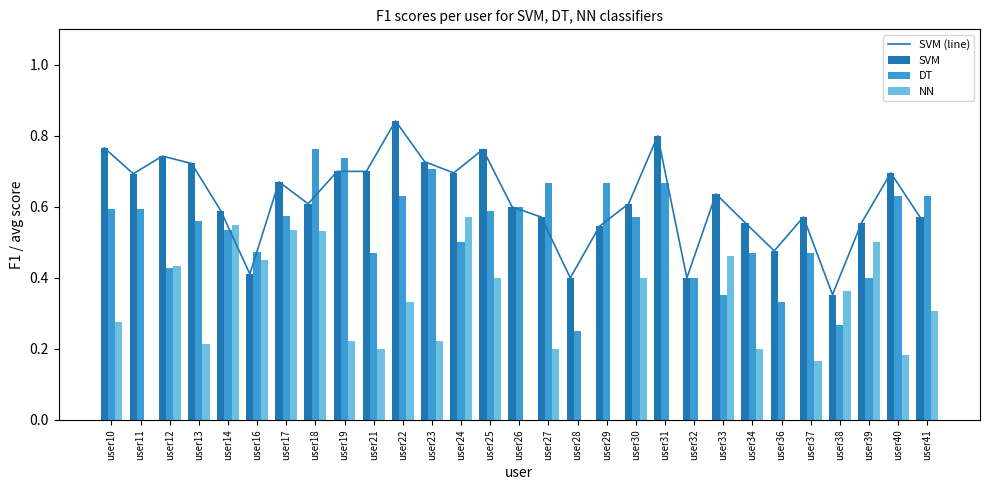

Which series has the largest range (max minus min)?

NN